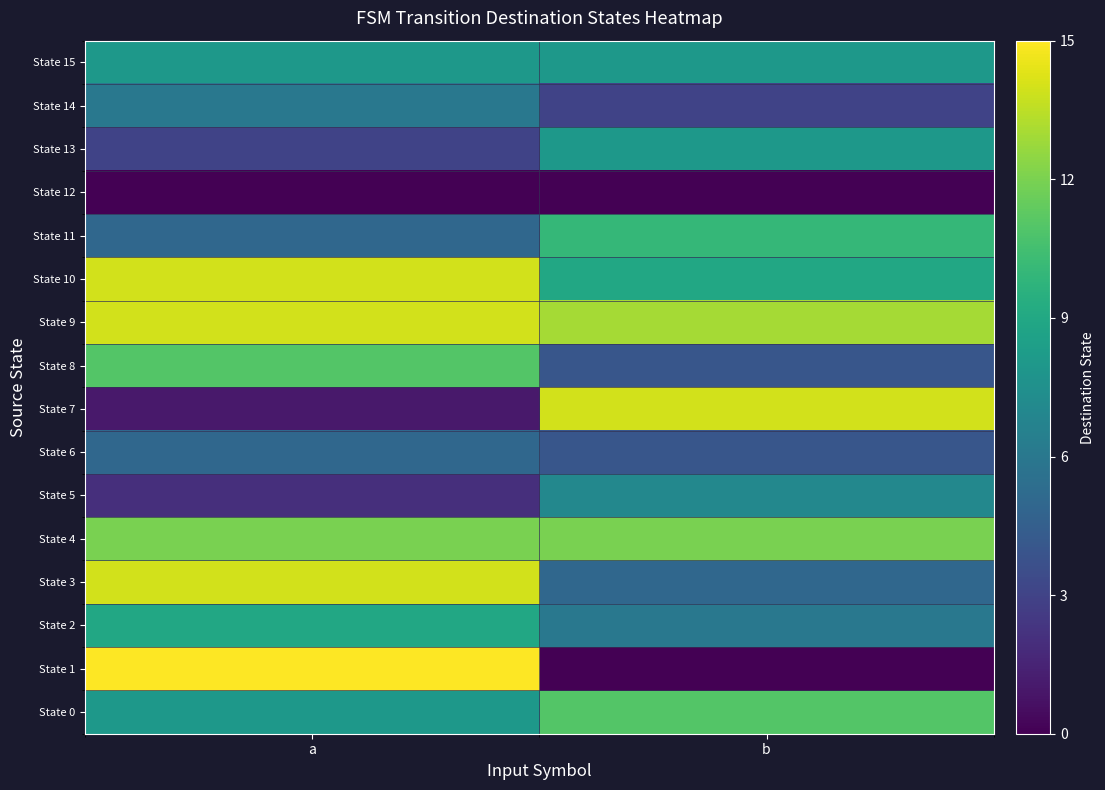

Reading left to right, transcribe all the data shown in this chart.

State 0: a=8	b=11
State 1: a=15	b=0
State 2: a=9	b=6
State 3: a=14	b=5
State 4: a=12	b=12
State 5: a=2	b=7
State 6: a=5	b=4
State 7: a=1	b=14
State 8: a=11	b=4
State 9: a=14	b=13
State 10: a=14	b=9
State 11: a=5	b=10
State 12: a=0	b=0
State 13: a=3	b=8
State 14: a=6	b=3
State 15: a=8	b=8